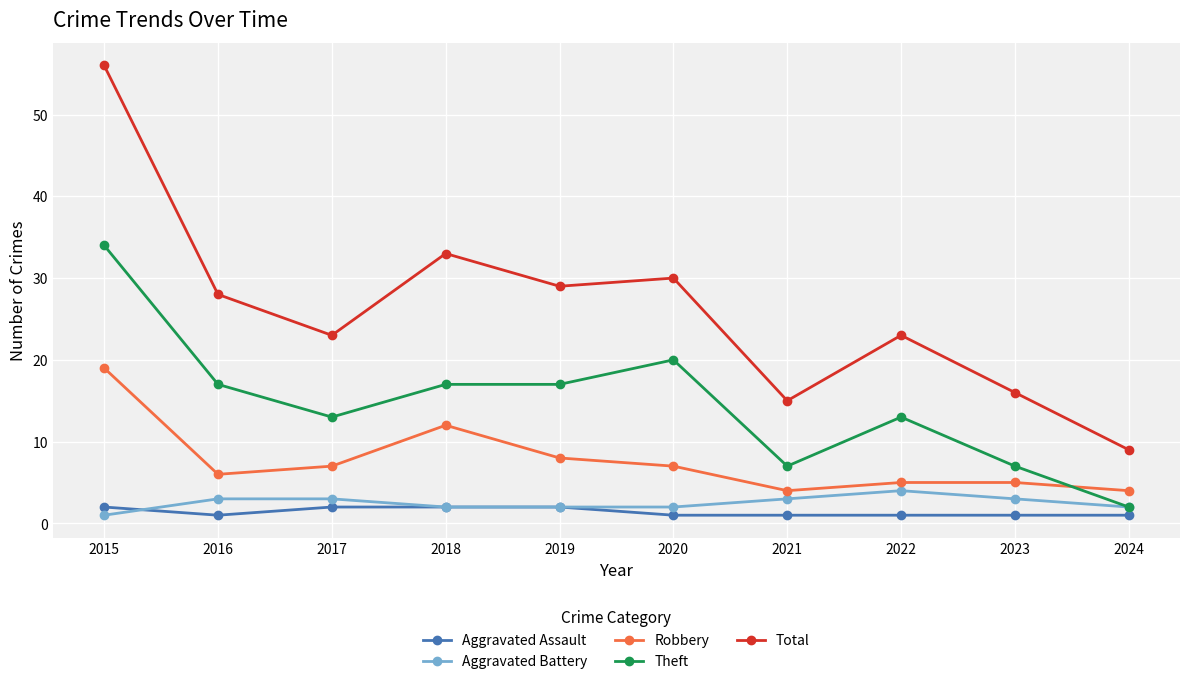

At how many categories does at least one series exceed 12?

9